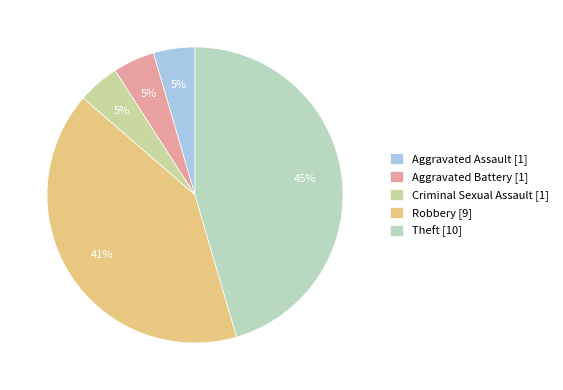

What percentage is the Aggravated Assault slice, to the nearest percent?

5%